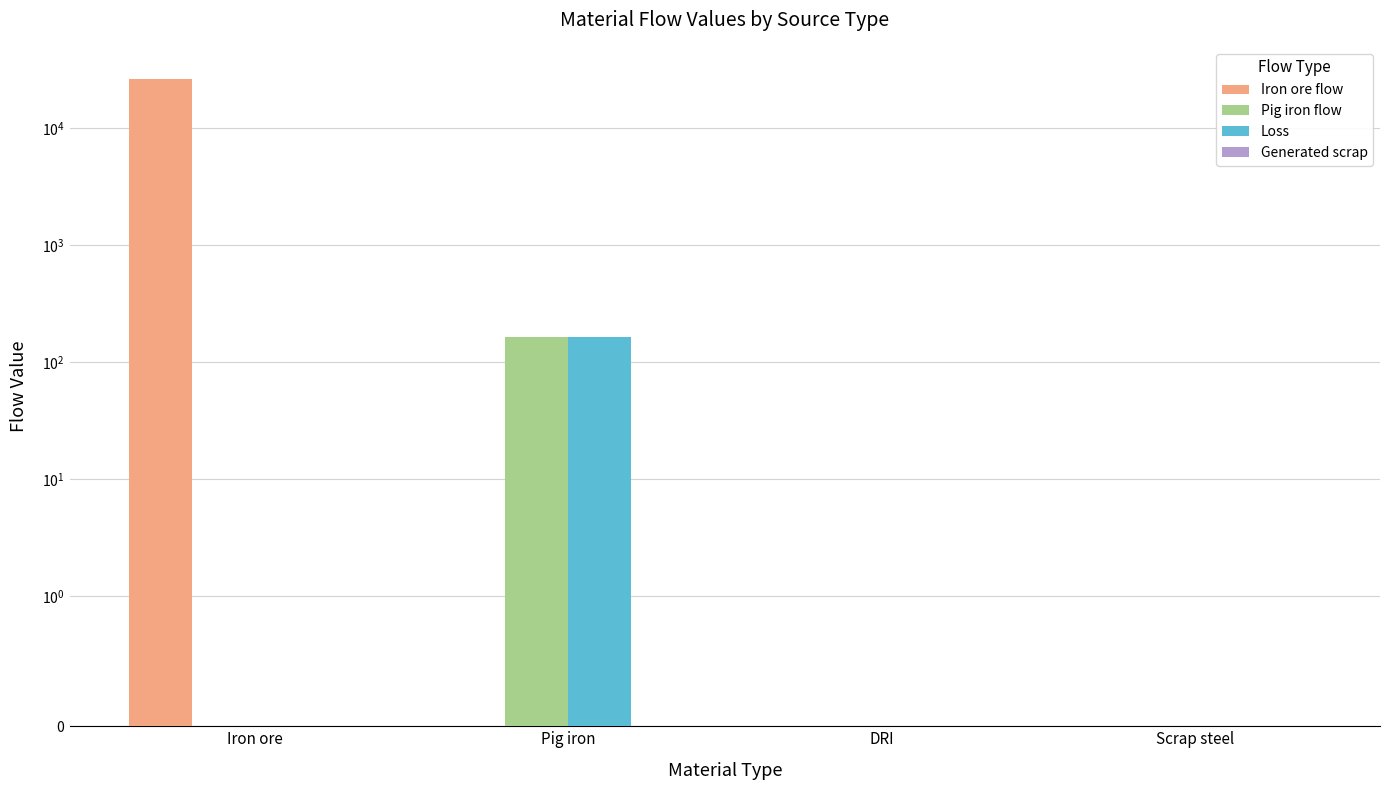

Rank the series by their maximum value, from lowest to highest.

Generated scrap, Pig iron flow, Loss, Iron ore flow